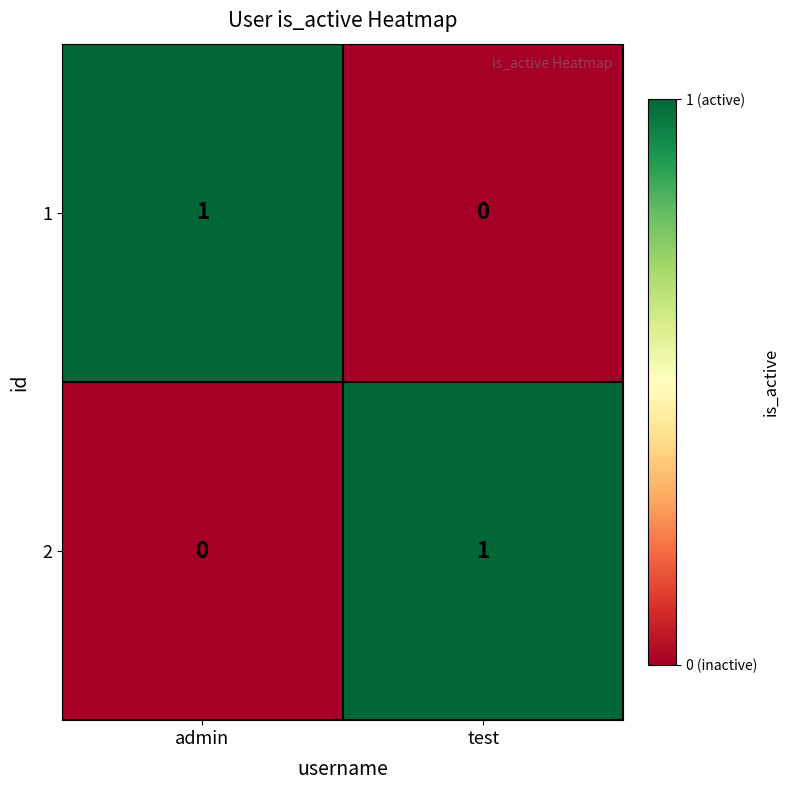

True or false: 2 has a value of 1 at test.

True